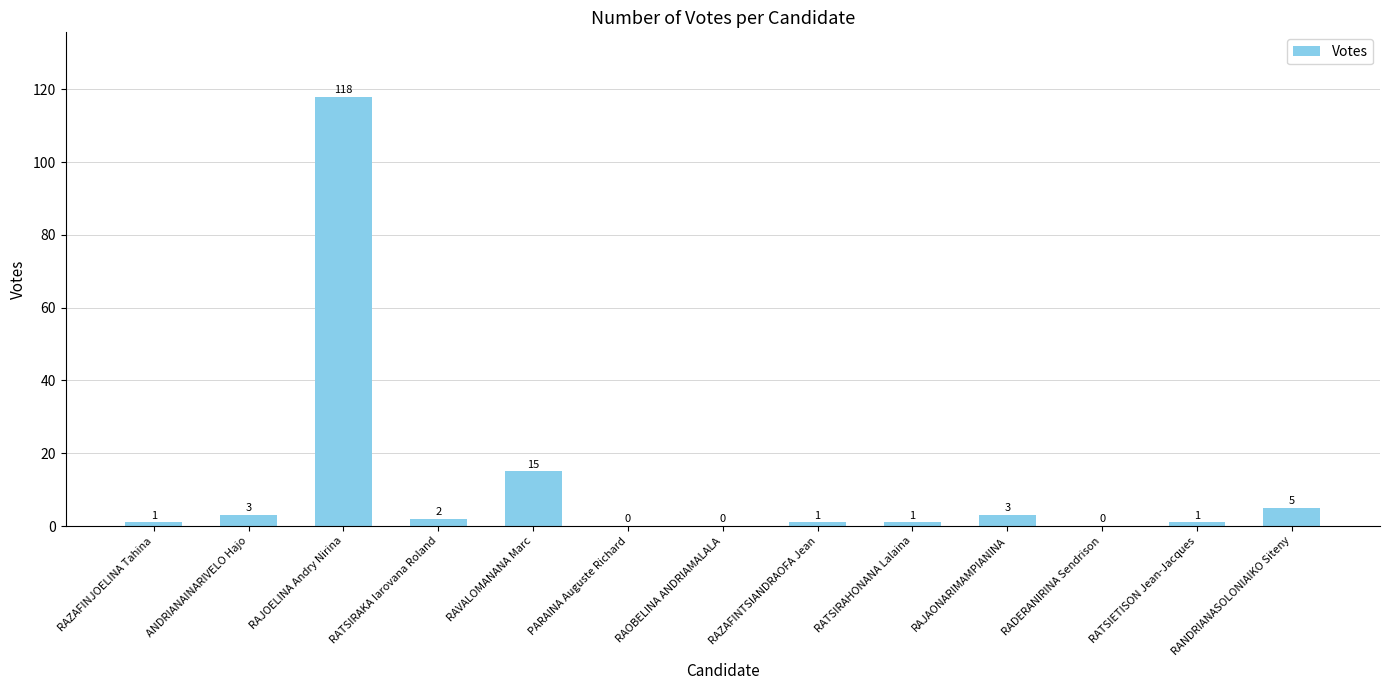

What is the greatest value displayed?

118